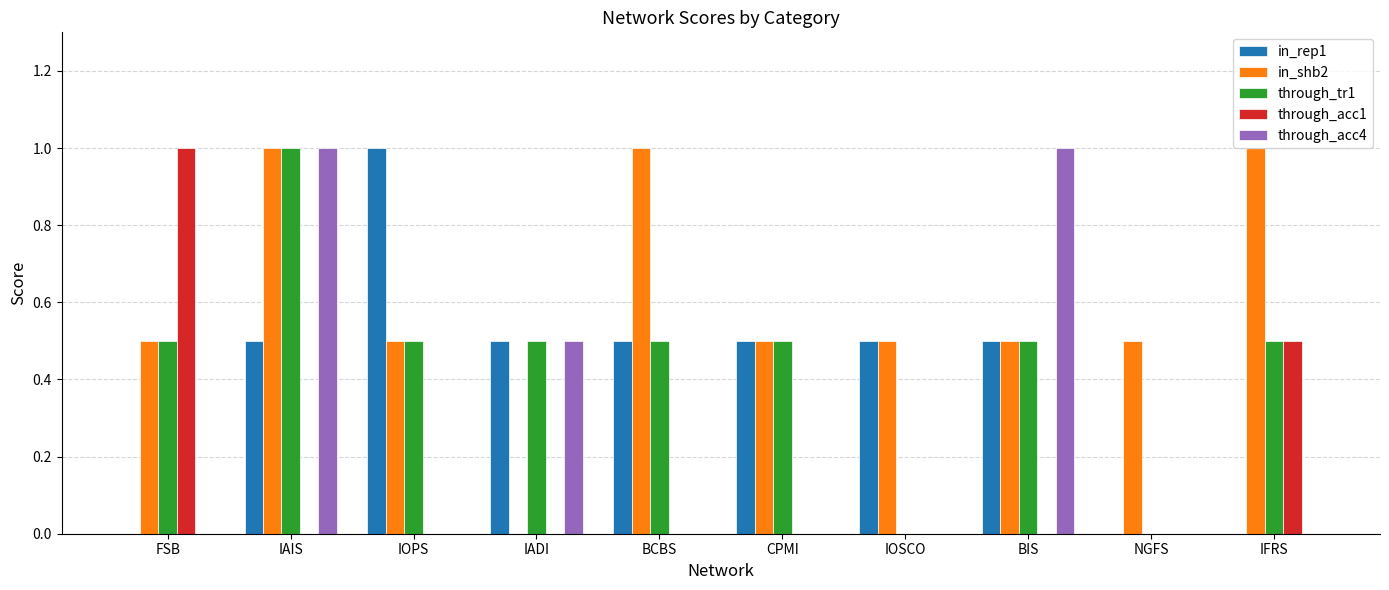

Are the bars horizontal?

No